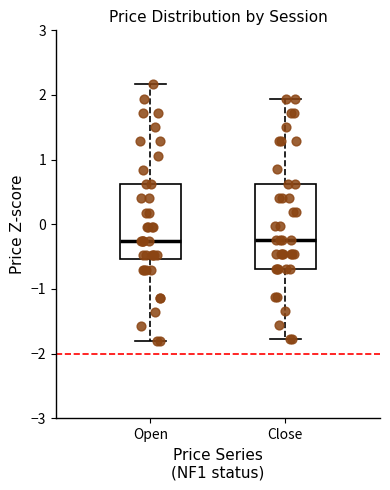

Where does the upper whisker of the box for Close end on the y-axis? The values are not printed on the chart, so give them approximately, as read against the axis.

1.9